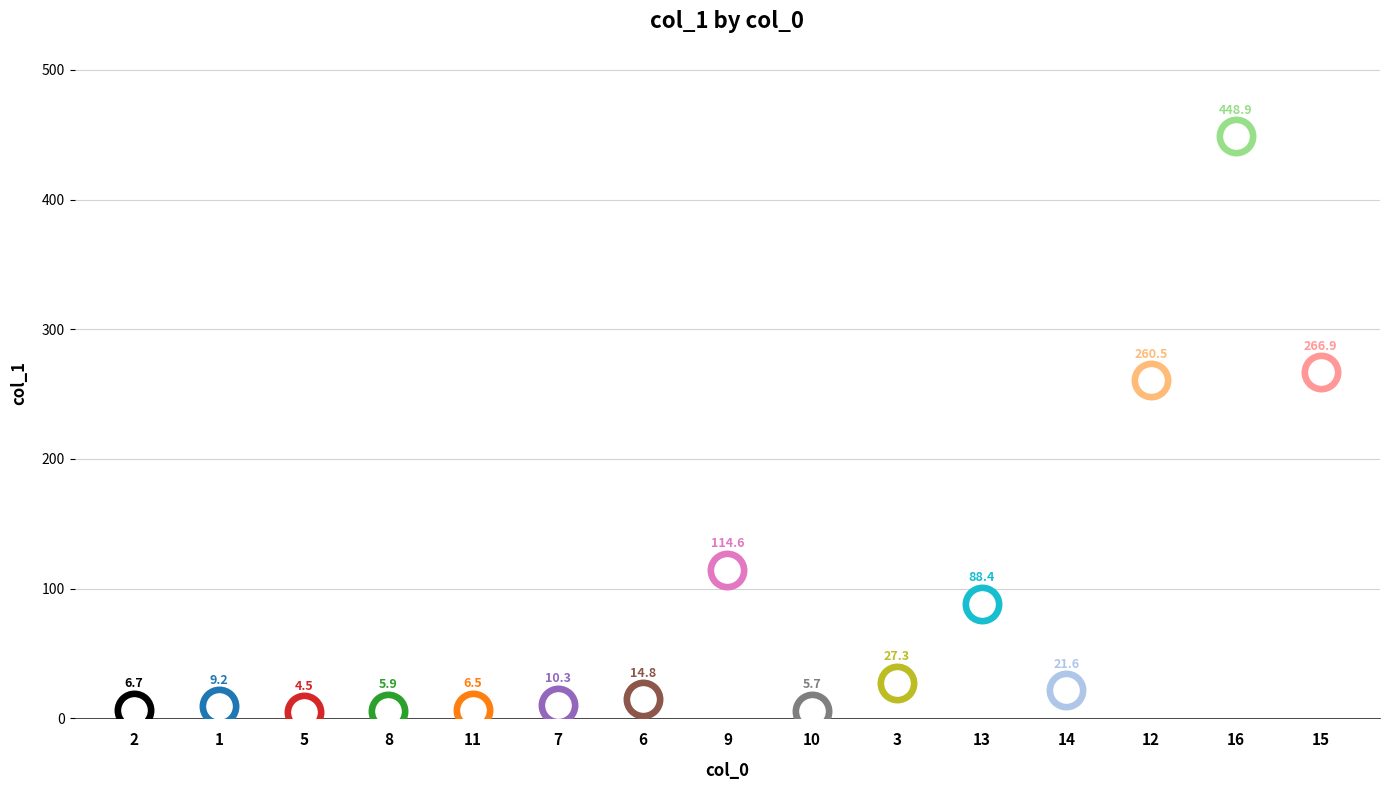

Approximately how many times larger is the value at 1 compared to 9?

0.1